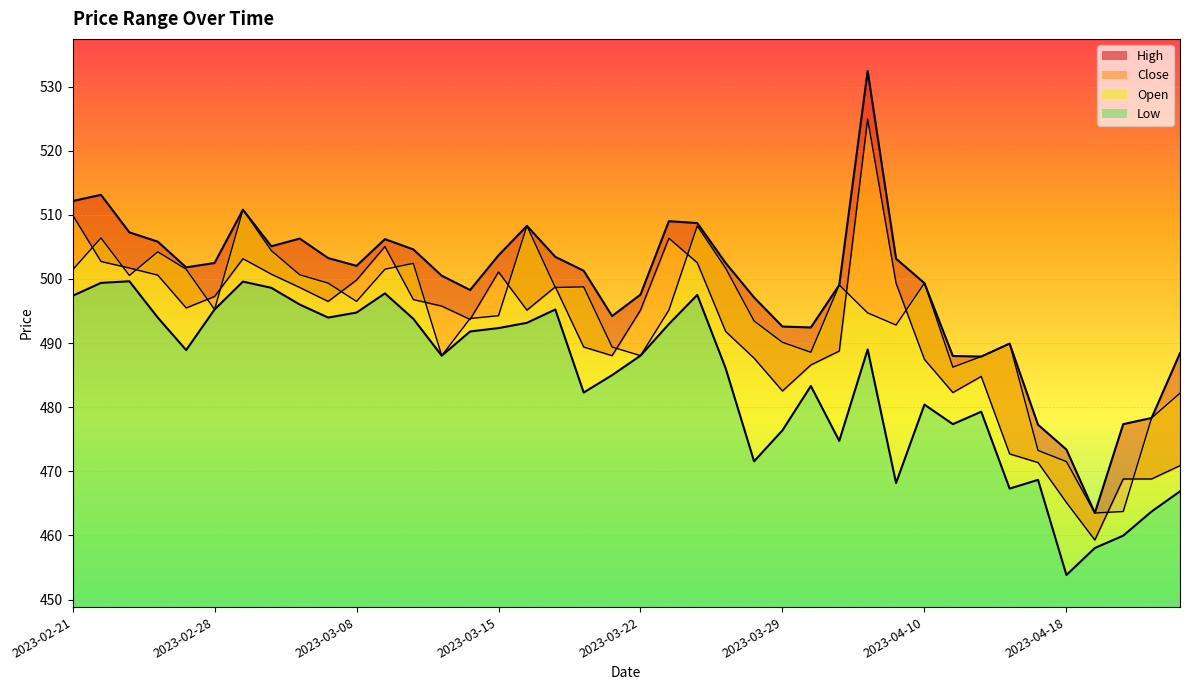

What is the minimum value for Close?

459.3